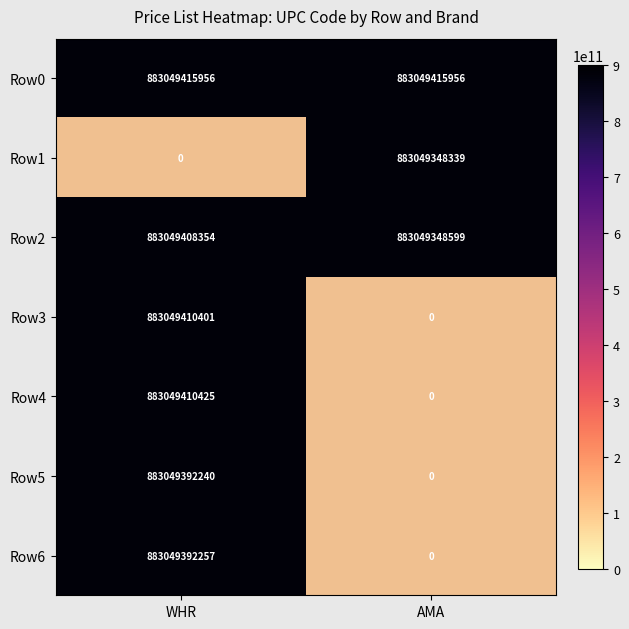

At which label is AMA closest to 441524707978?

1